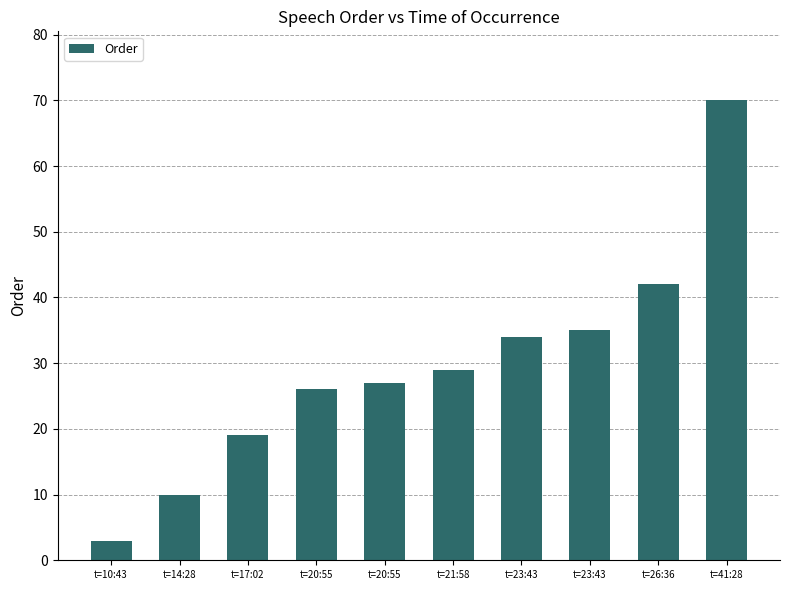

Rank the categories by value from highest to lowest.

t=41:28, t=26:36, t=23:43, t=23:43, t=21:58, t=20:55, t=20:55, t=17:02, t=14:28, t=10:43